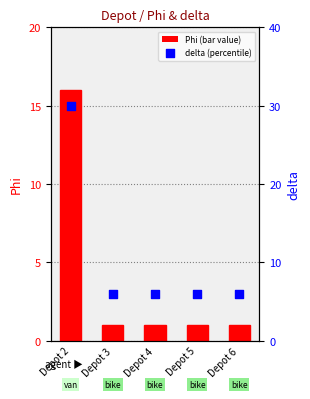

Which series has the widest spread of Y values?

delta (percentile)